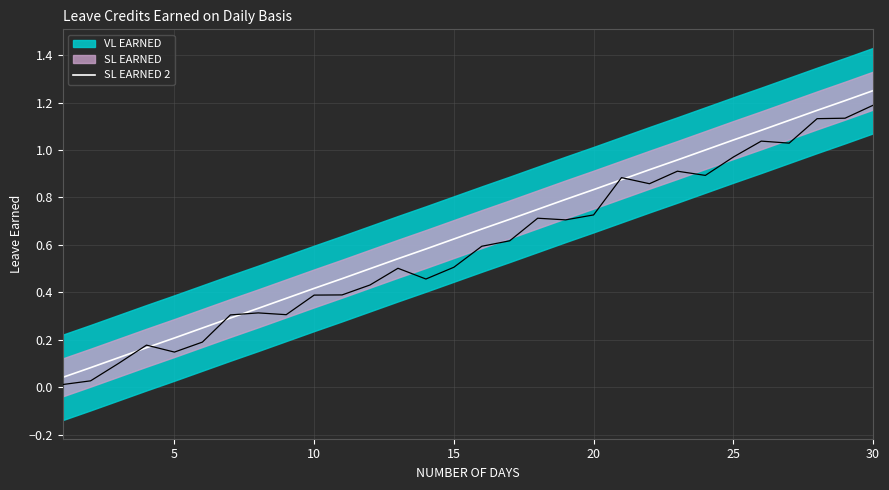

Which category has the highest value in the SL EARNED 2 series?

30